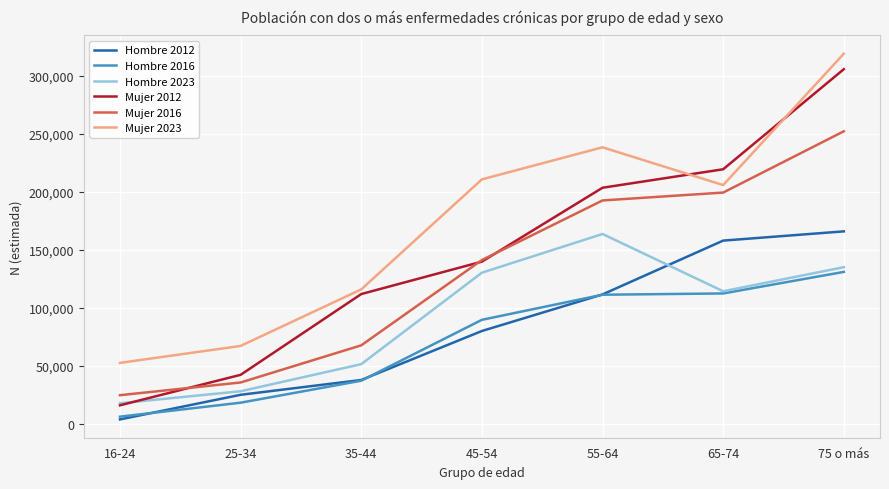

How many values in the Hombre 2012 series are below 80112?

3